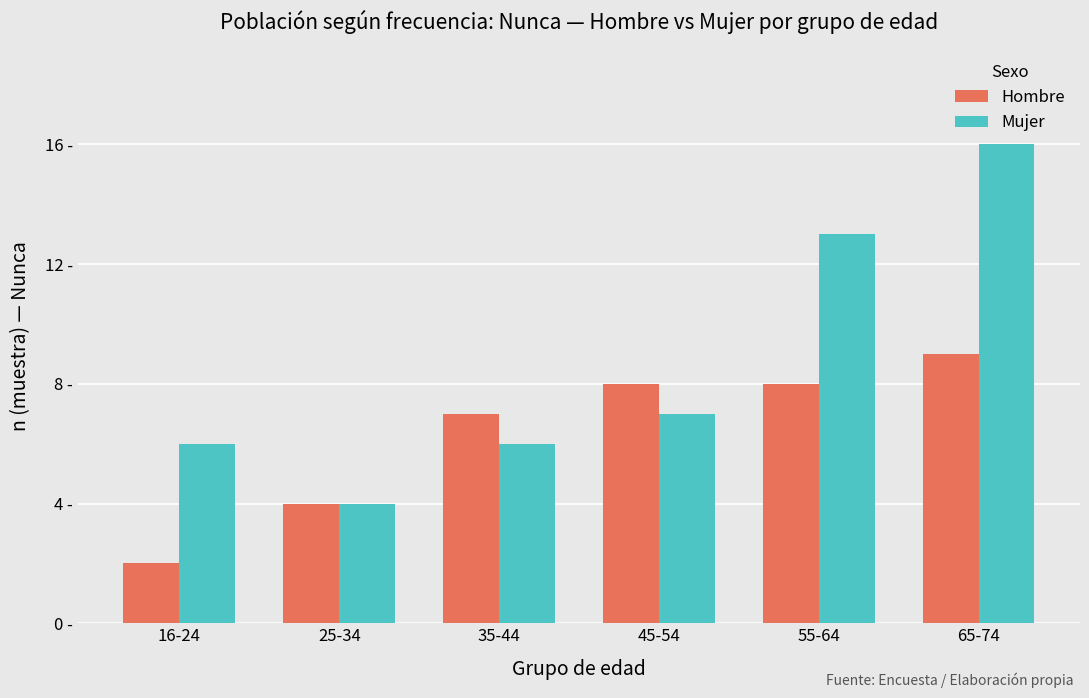

What is the sum of all Mujer values?

52